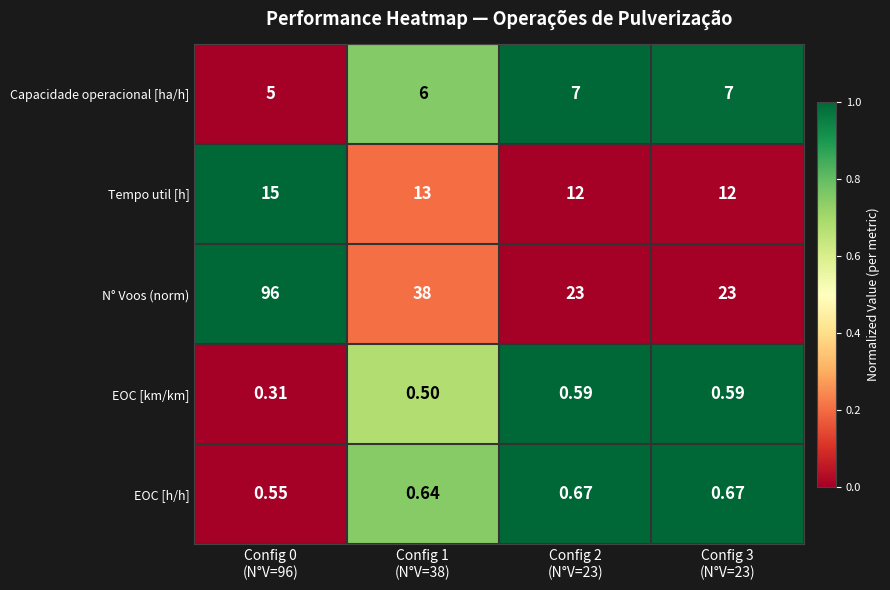

Rank the series by their maximum value, from highest to lowest.

N° Voos (norm), Tempo util [h], Capacidade operacional [ha/h], EOC [h/h], EOC [km/km]